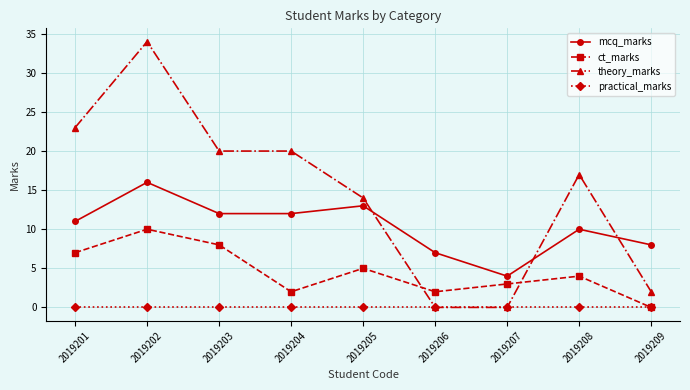

Which category has the highest value in the mcq_marks series?

2019202